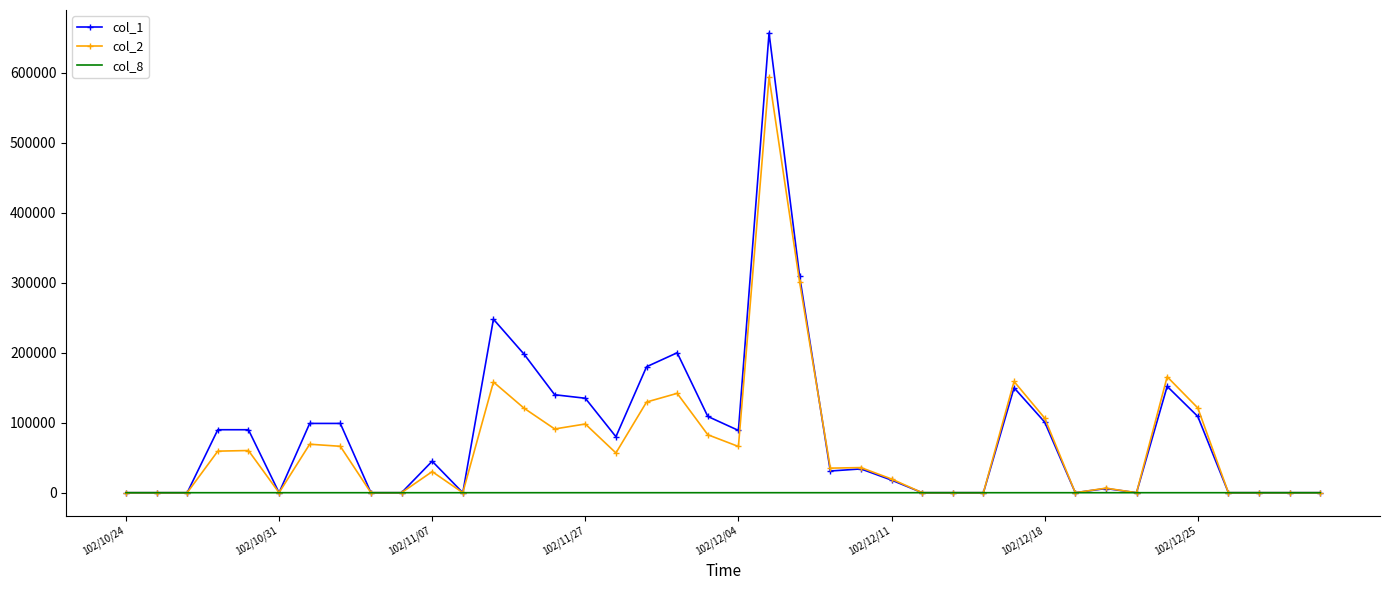

What is the maximum value shown in the chart?

657000